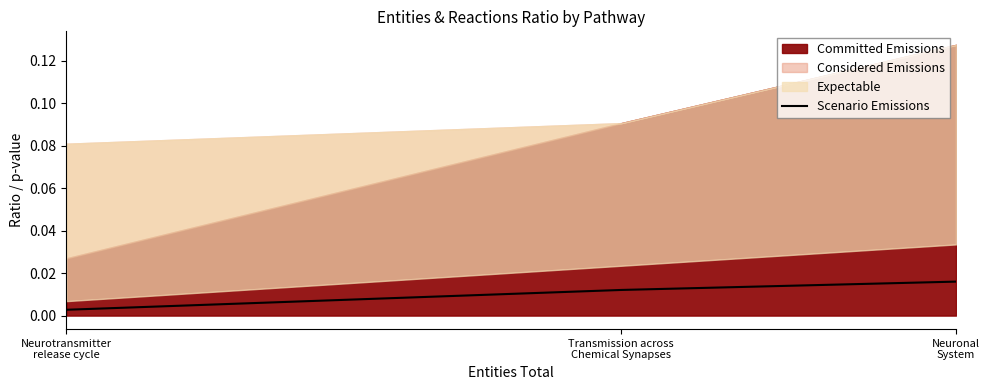

Count the values in the range 0 to 1.

3